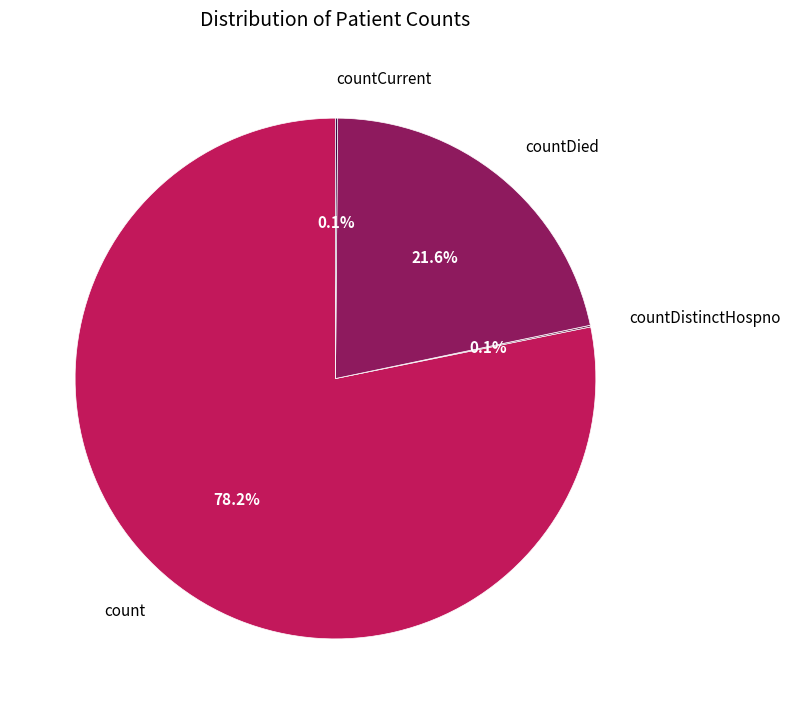

Which category accounts for the majority?

count